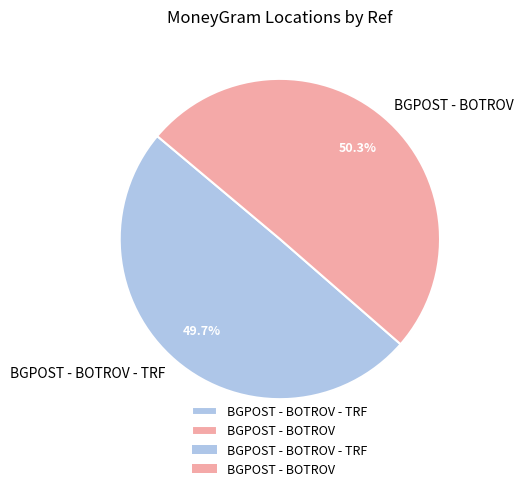

To the nearest percent, what is the average slice percentage?

50%